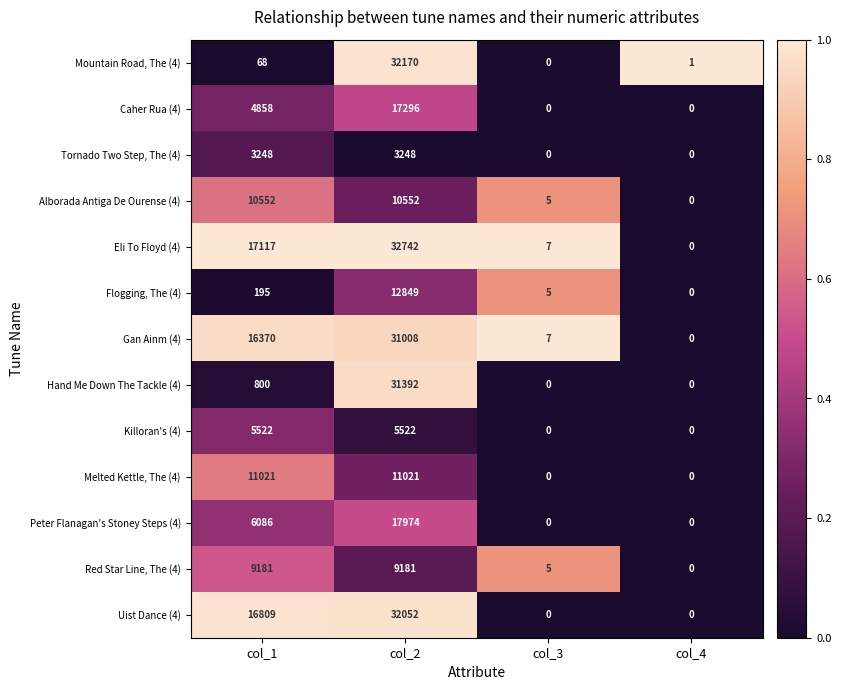

Is it true that Killoran's (4) equals 1464 at col_1?

False